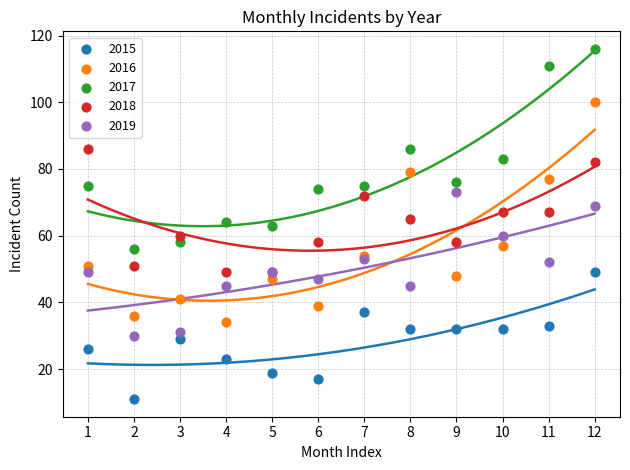

Which series contains the lowest Y value?

2015